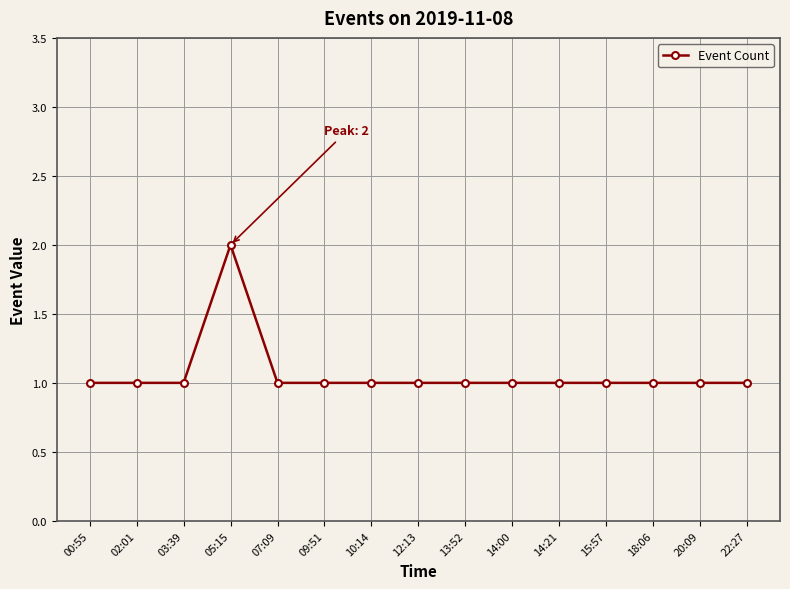

What is the ratio of the value at 03:39 to the value at 02:01?

1.0